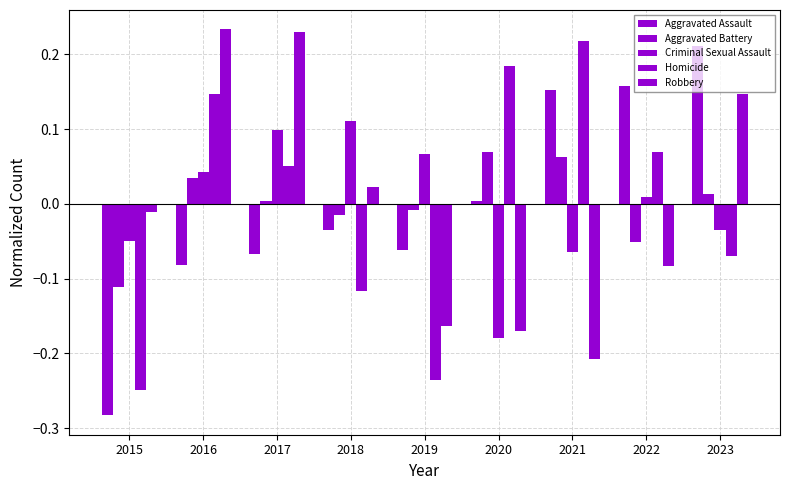

How many categories are shown in the chart?

9